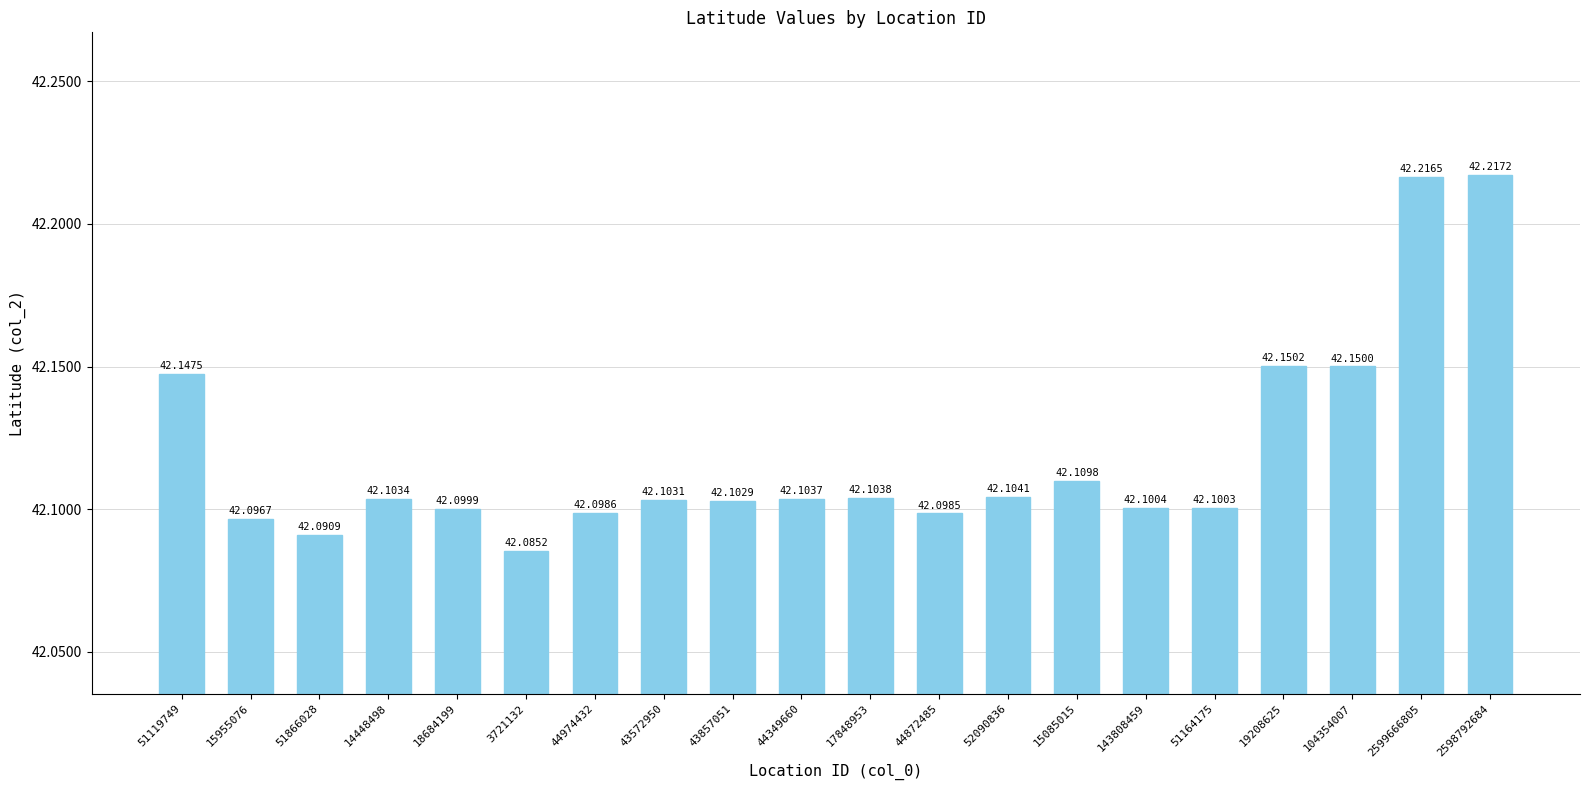

Does the chart contain any negative values?

No